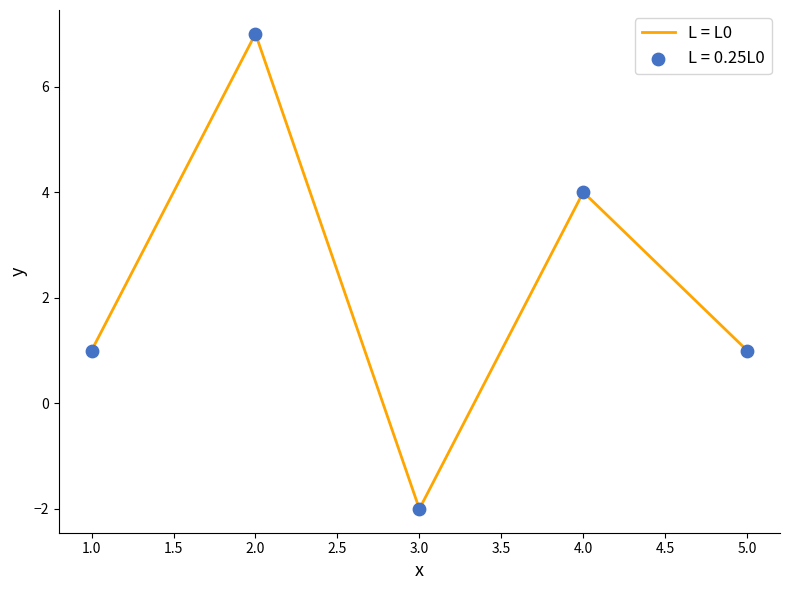

Which has a higher value, 5.0 or 4.0?

4.0